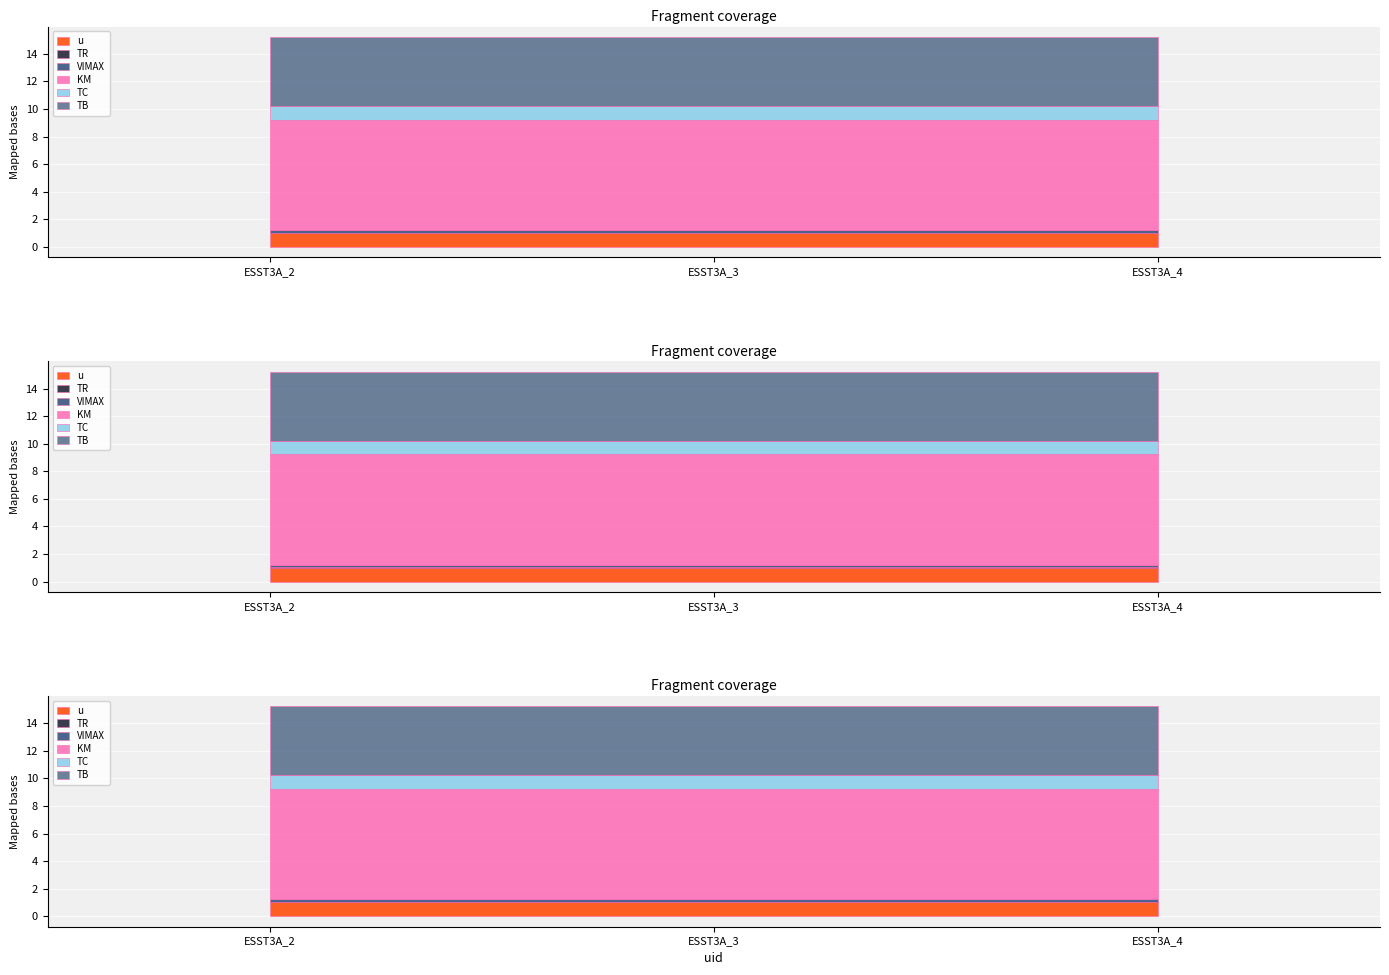

Reading right to left, what are all the values shown in this chart?

u: 1.0	1.0	1.0
TR: 0.0	0.0	0.0
VIMAX: 0.2	0.2	0.2
KM: 8.0	8.0	8.0
TC: 1.0	1.0	1.0
TB: 5.0	5.0	5.0